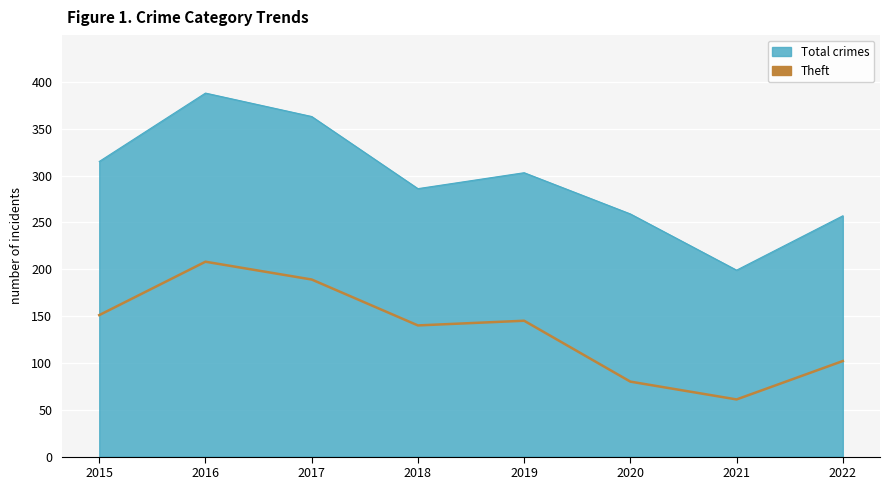

How many lines are shown in the chart?

2